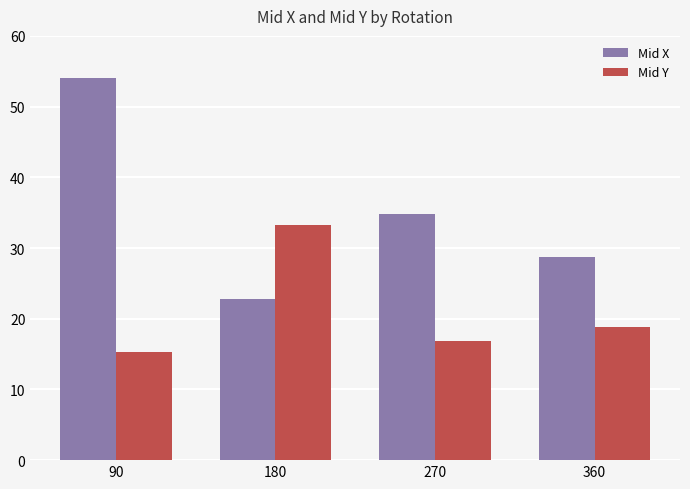

At 270, list the series in order from smallest to largest.

Mid Y, Mid X